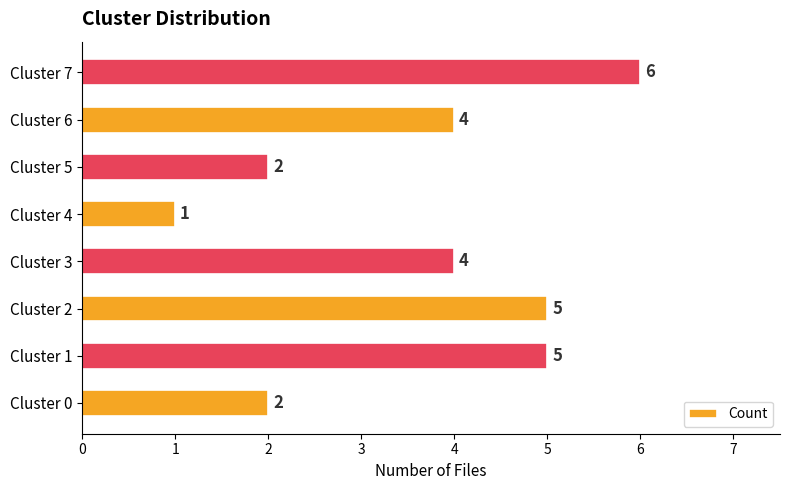

Reading top to bottom, list all the values displayed in this chart.

6	4	2	1	4	5	5	2